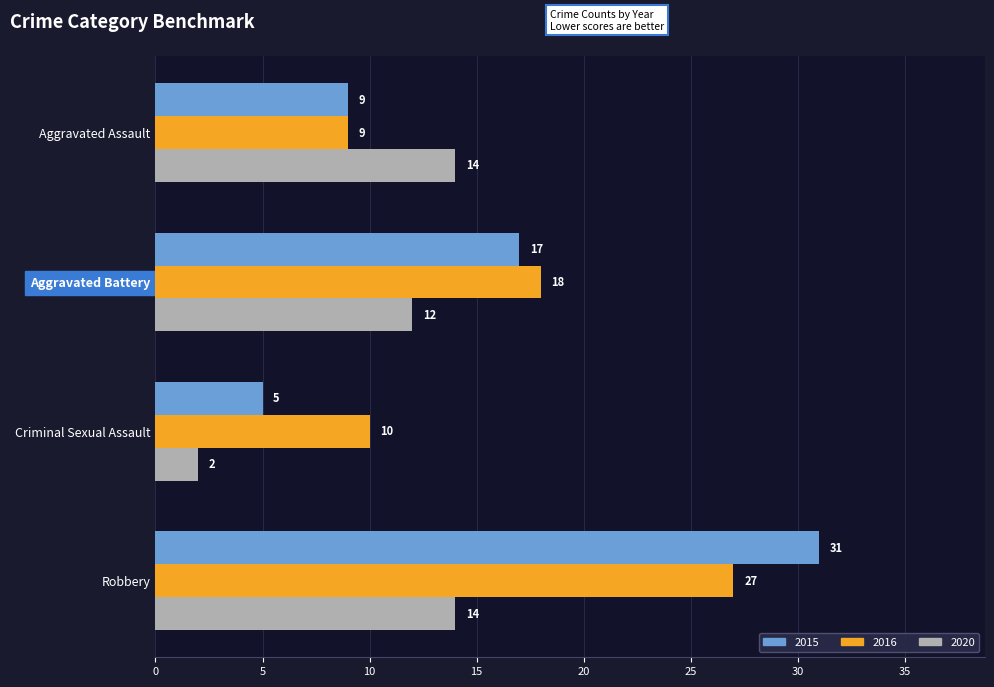

Rank the series by their maximum value, from highest to lowest.

2015, 2016, 2020